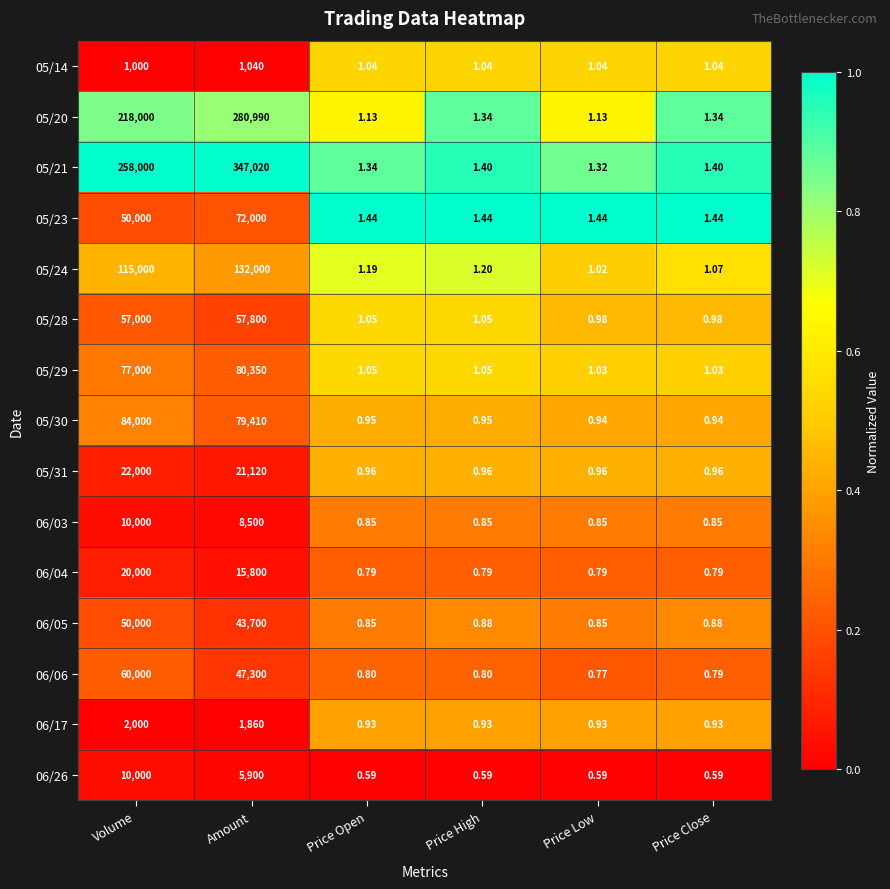

At which label does 05/29 reach its peak?

Amount